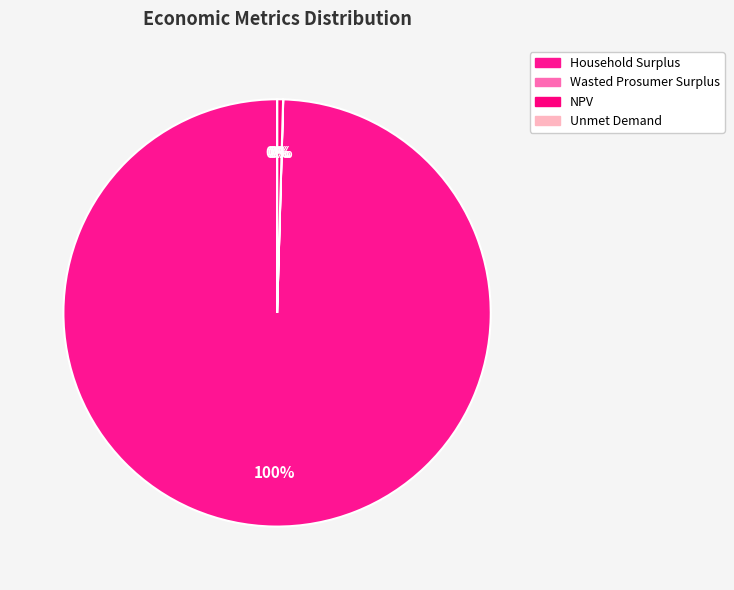

Which slice is the smallest?

Unmet Demand